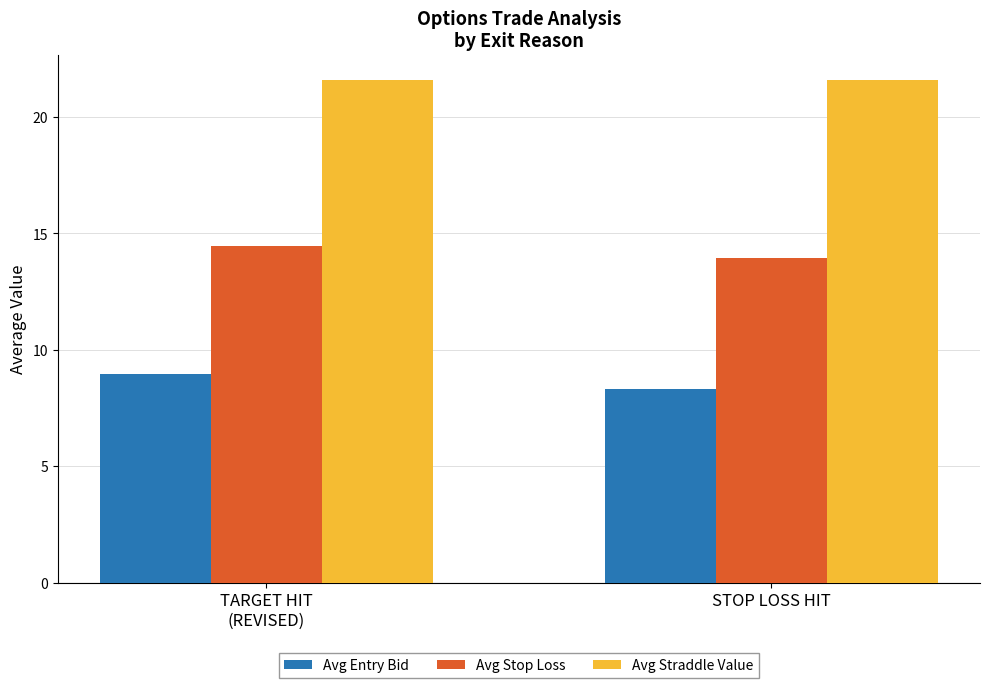

What is the maximum value shown in the chart?

21.6